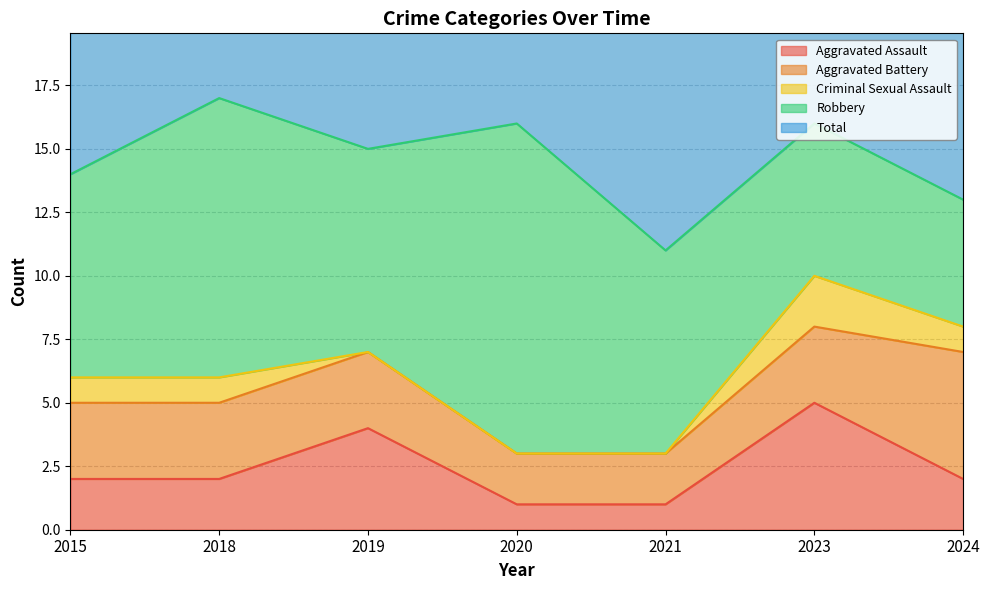

True or false: Criminal Sexual Assault and Total intersect in this chart.

False